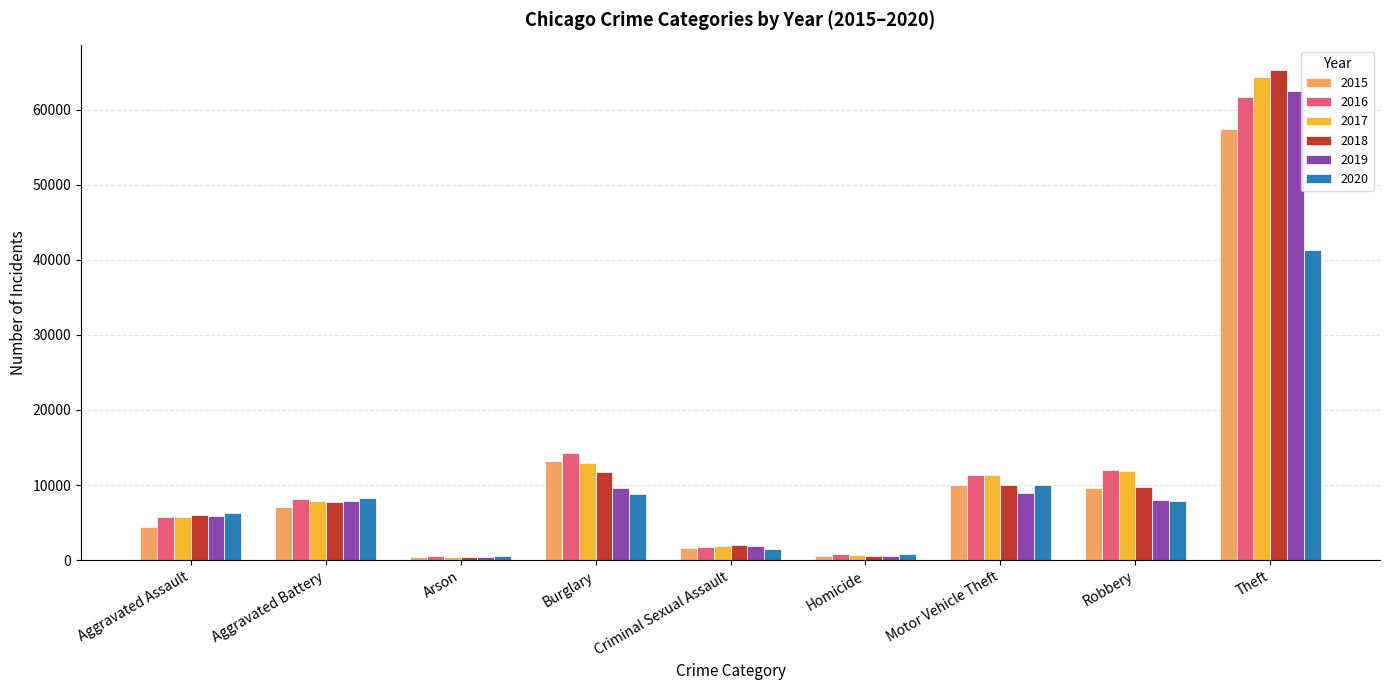

What is the difference between the highest and lowest values at Motor Vehicle Theft?

2403